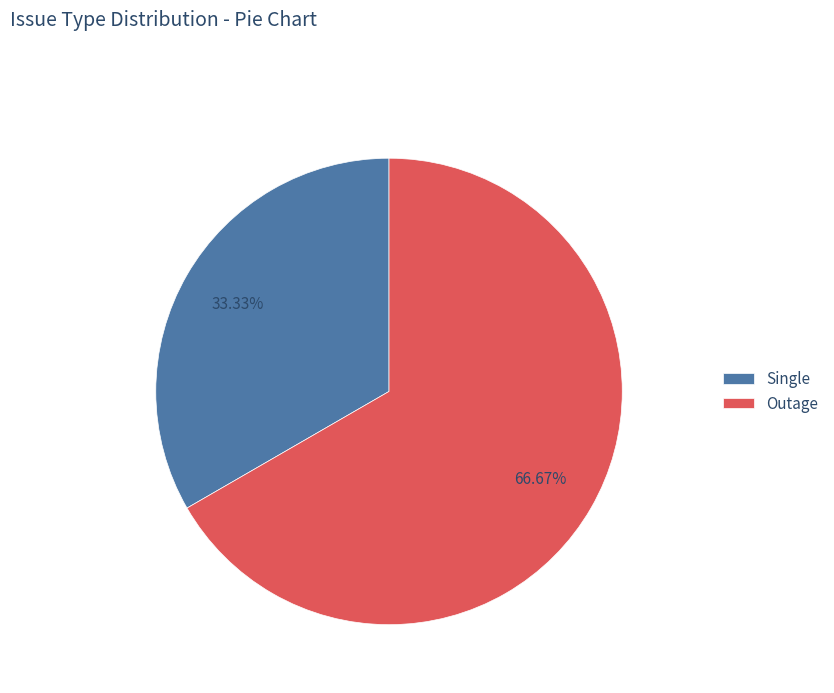

How many segments does this pie chart have?

2